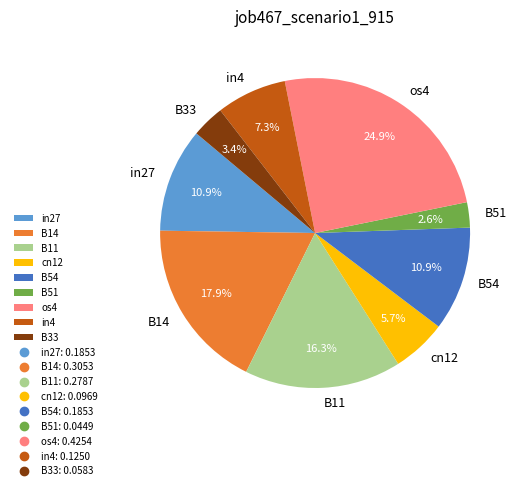

To the nearest percent, what is the difference between the largest and smallest slice percentages?

22%